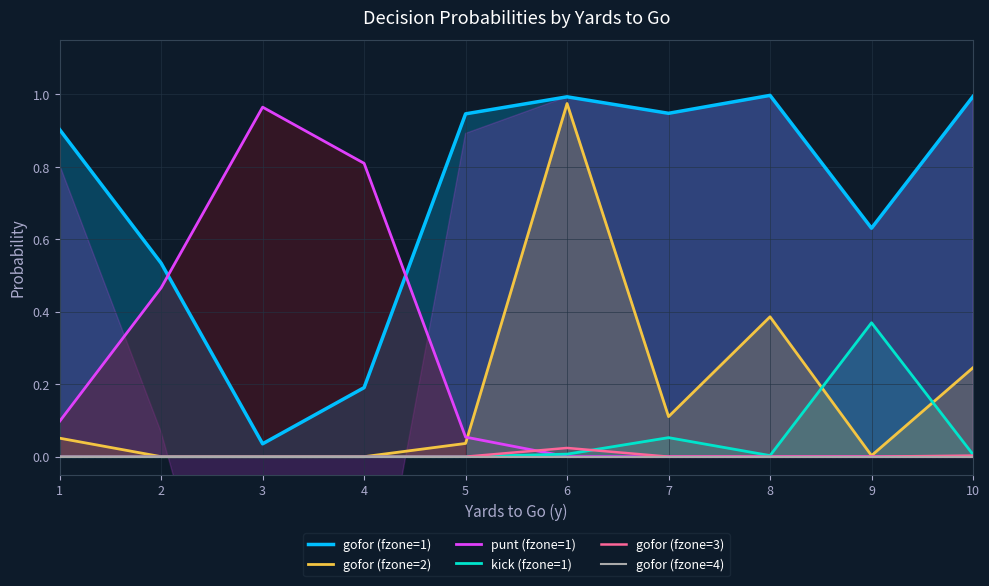

Reading left to right, list all the values displayed in this chart.

gofor (fzone=1): 0.9	0.5	0.0	0.2	0.9	1.0	0.9	1.0	0.6	1.0
gofor (fzone=2): 0.1	0.0	0.0	0.0	0.0	1.0	0.1	0.4	0.0	0.2
punt (fzone=1): 0.1	0.5	1.0	0.8	0.1	0.0	0.0	0.0	0.0	0.0
kick (fzone=1): 0.0	0.0	0.0	0.0	0.0	0.0	0.1	0.0	0.4	0.0
gofor (fzone=3): 0.0	0.0	0.0	0.0	0.0	0.0	0.0	0.0	0.0	0.0
gofor (fzone=4): 0.0	0.0	0.0	0.0	0.0	0.0	0.0	0.0	0.0	0.0